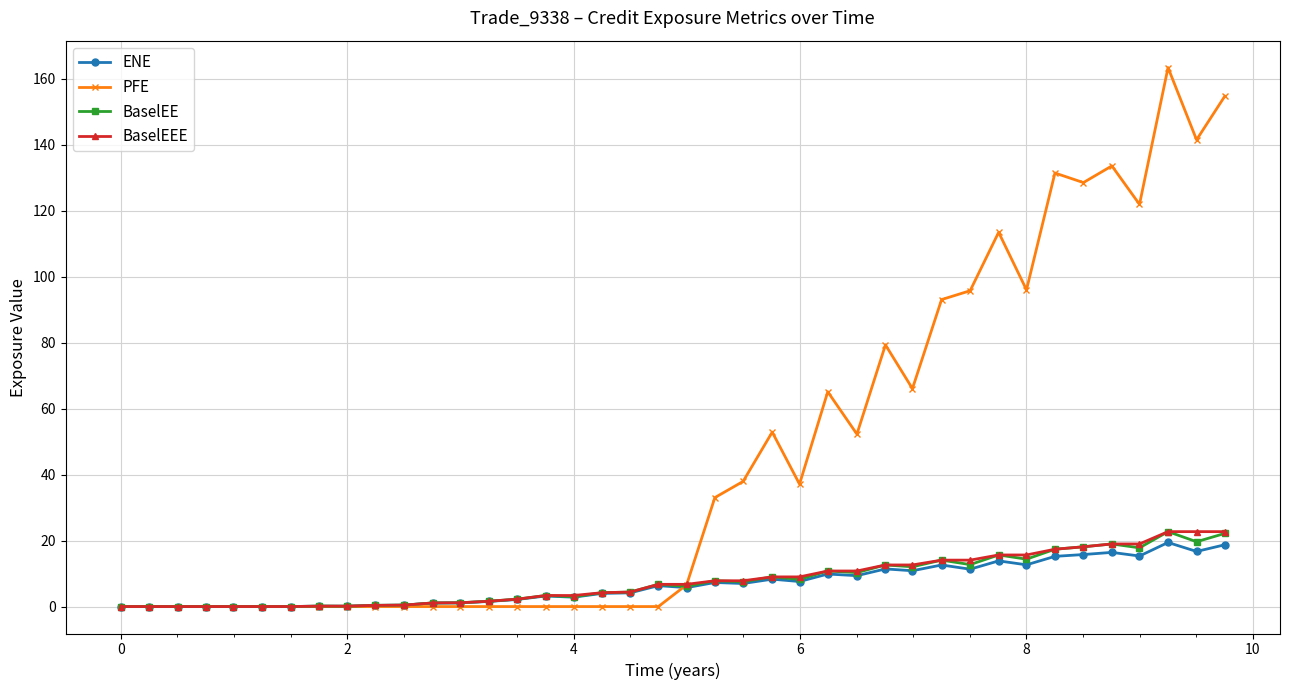

What is the maximum value for BaselEE?

22.7